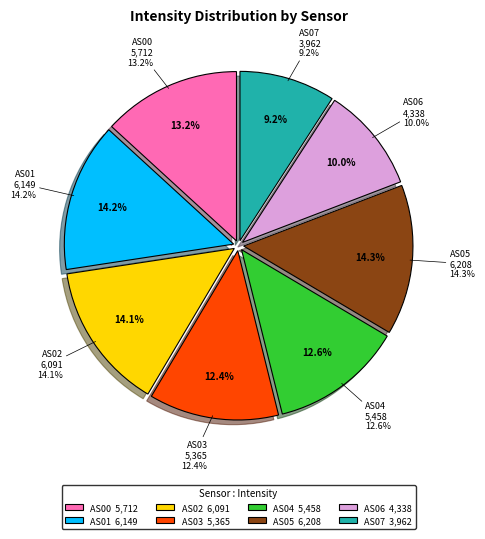

Which slice is the smallest?

AS07